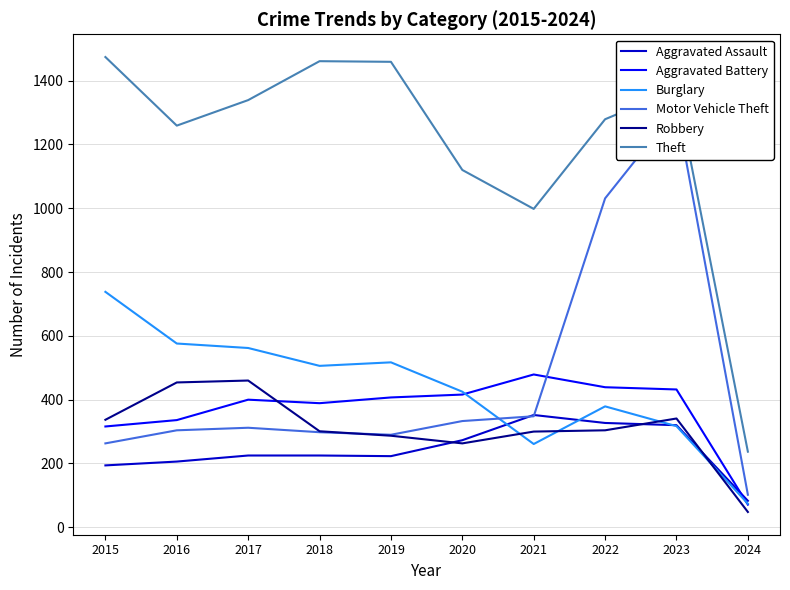

Is the value of Burglary at 2022 greater than the value of Robbery at 2022?

Yes